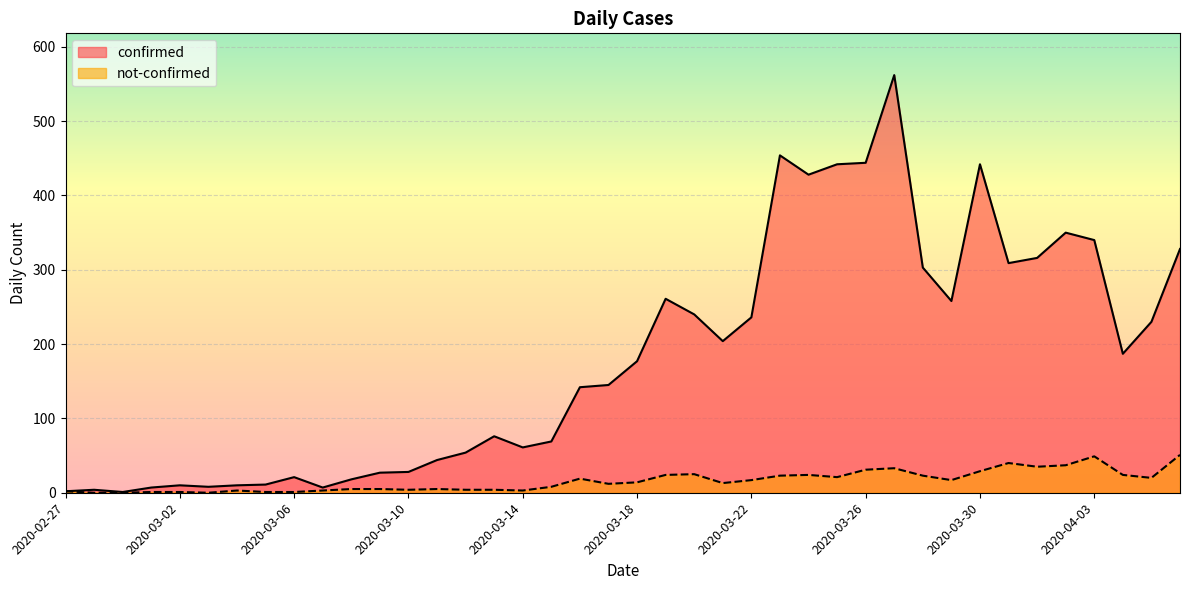

The value of not-confirmed at 2020-03-09 is 8. True or false?

False